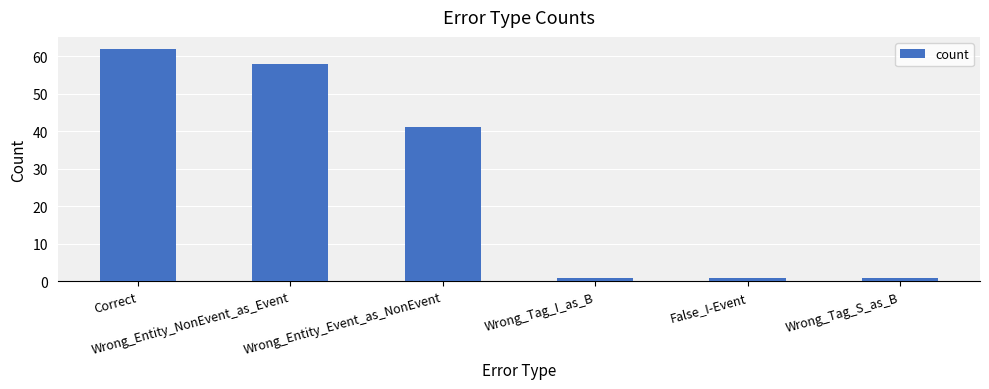

Which category has the highest value across all series?

Correct